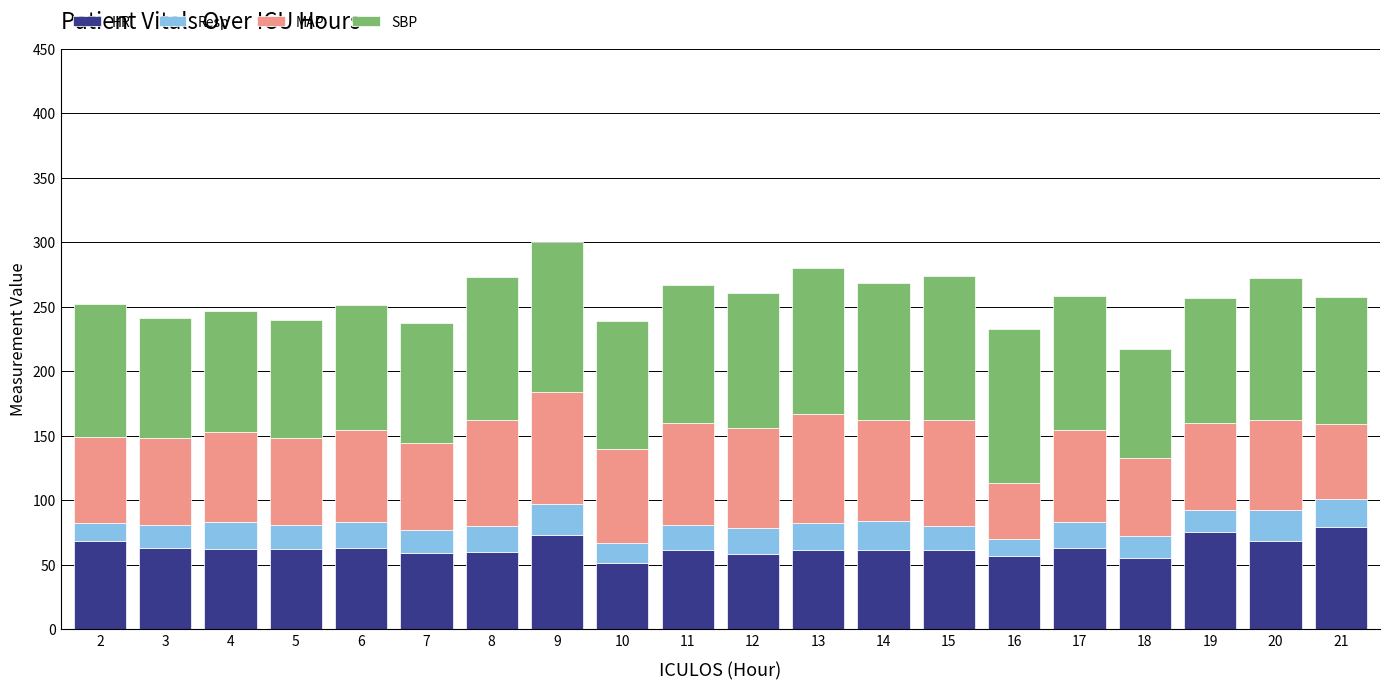

The value of HR at 14 is 37.3. True or false?

False